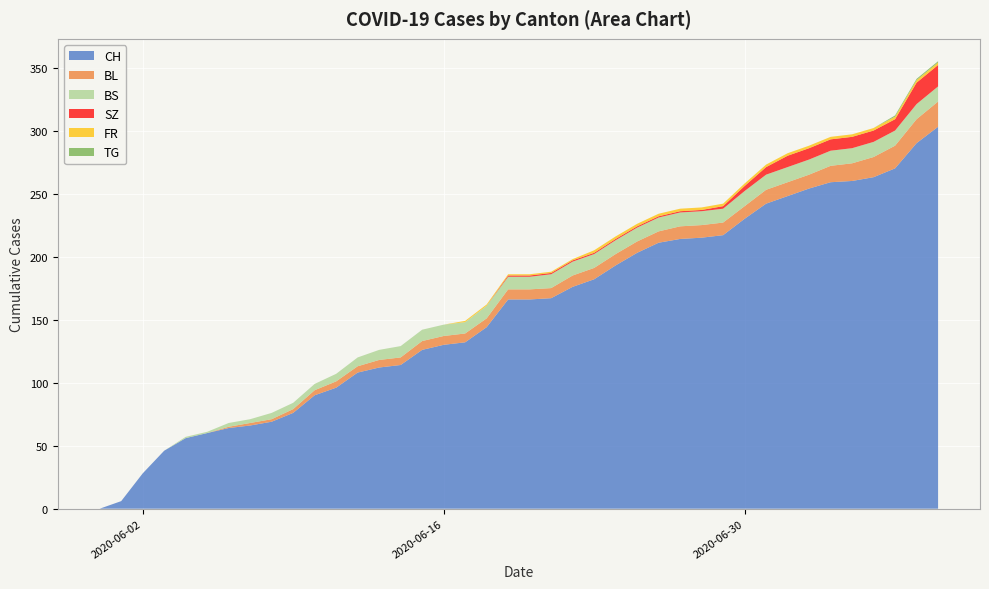

Reading right to left, extract all data points from this chart.

CH: 303	290	270	263	260	259	254	248	242	230	217	215	214	211	203	193	182	176	167	166	166	144	132	130	126	114	112	108	96	90	76	69	66	64	60	56	46	28	6	0
BL: 20	19	18	16	14	13	11	11	11	10	10	10	10	9	9	9	9	9	8	8	8	7	7	7	7	6	6	5	5	4	3	2	2	1	0	0	0	0	0	0
BS: 12	12	12	12	12	12	12	12	12	12	11	11	11	11	11	11	11	11	11	10	10	10	9	9	9	9	8	7	6	5	5	5	3	3	1	1	0	0	0	0
SZ: 17	17	9	9	9	9	9	9	6	4	2	1	1	1	1	1	1	1	1	1	1	0	0	0	0	0	0	0	0	0	0	0	0	0	0	0	0	0	0	0
FR: 2	2	2	2	2	2	2	2	2	2	2	2	2	2	2	2	2	1	1	1	1	1	1	0	0	0	0	0	0	0	0	0	0	0	0	0	0	0	0	0
TG: 1	1	1	0	0	0	0	0	0	0	0	0	0	0	0	0	0	0	0	0	0	0	0	0	0	0	0	0	0	0	0	0	0	0	0	0	0	0	0	0